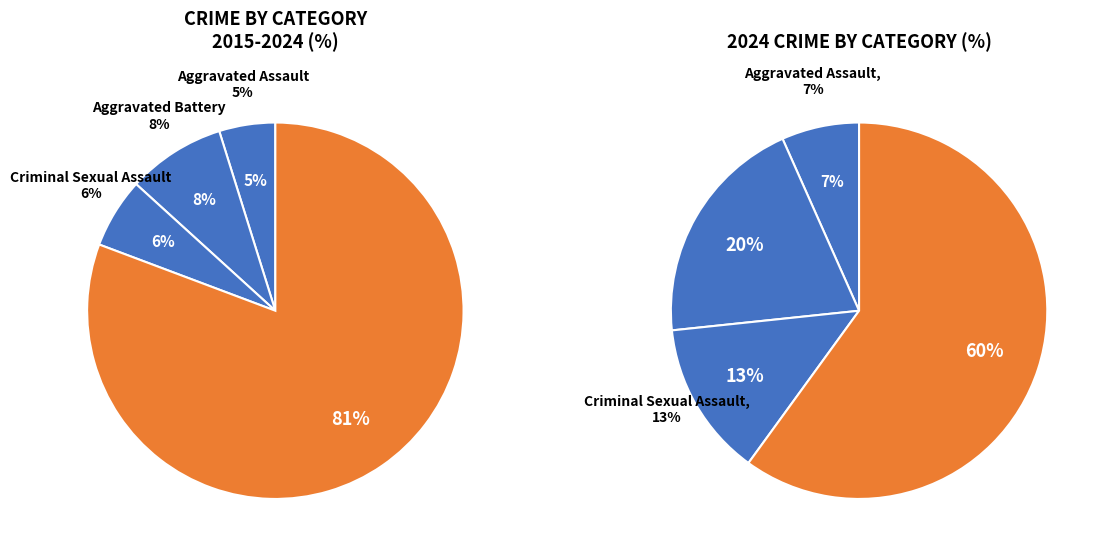

To the nearest percent, what is the average slice percentage?

25%